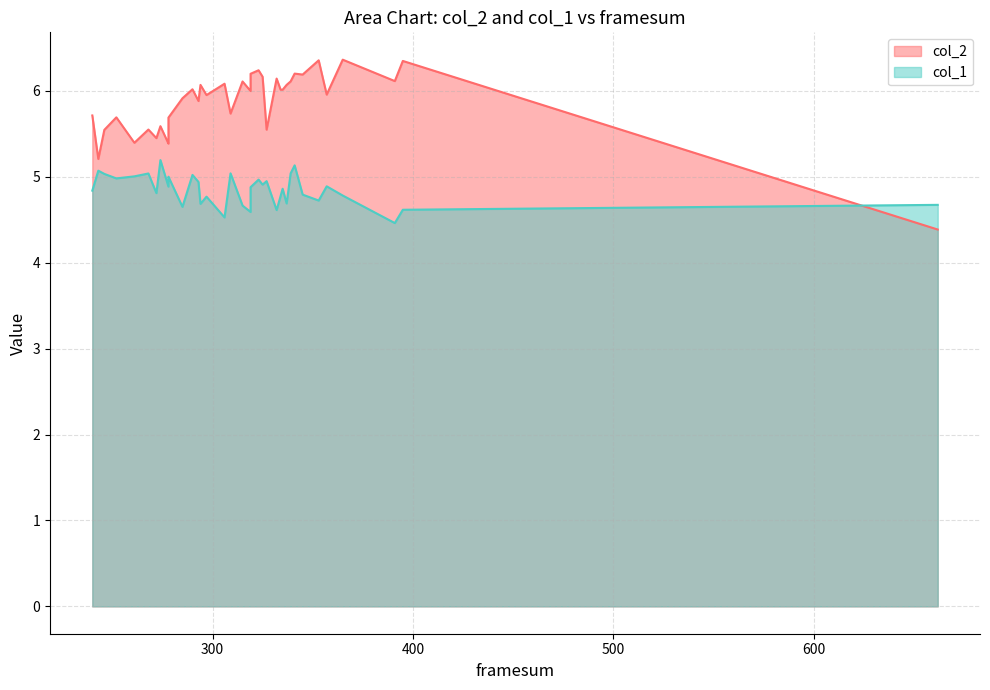

List the series in order of their overall mean, lowest first.

col_1, col_2